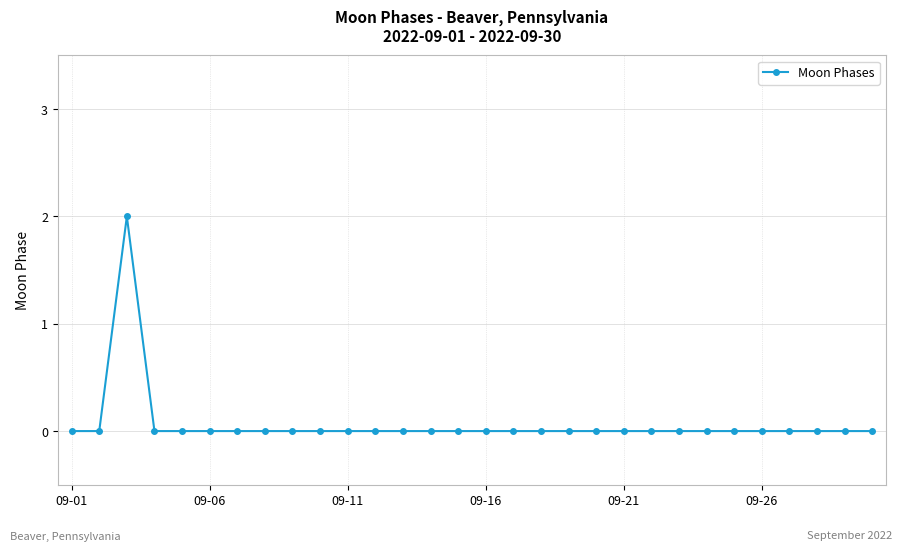

Reading left to right, list all the values displayed in this chart.

0	0	2	0	0	0	0	0	0	0	0	0	0	0	0	0	0	0	0	0	0	0	0	0	0	0	0	0	0	0